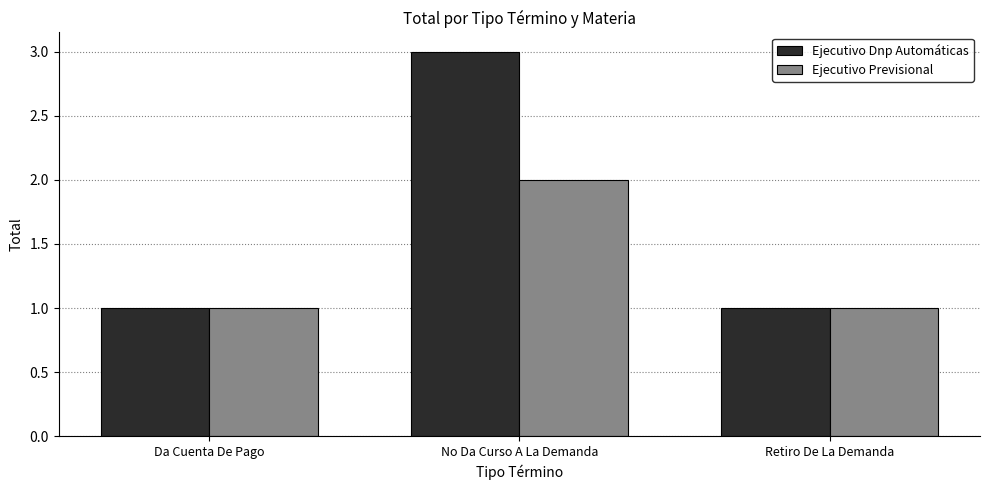

Reading left to right, list all the values displayed in this chart.

Ejecutivo Dnp Automáticas: 1	3	1
Ejecutivo Previsional: 1	2	1